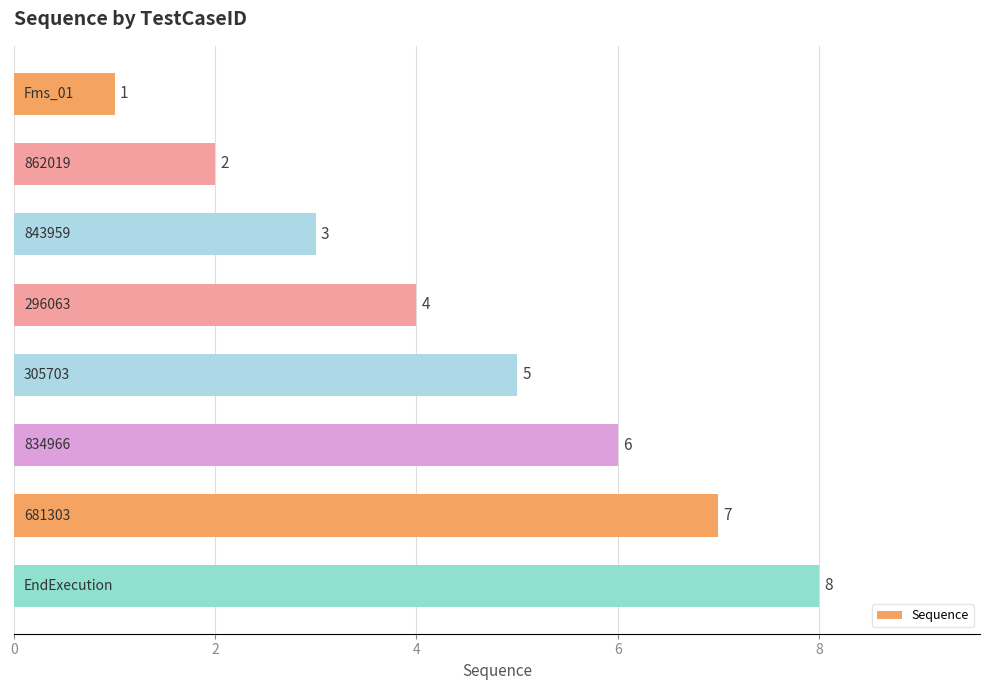

How many values are below 5?

4